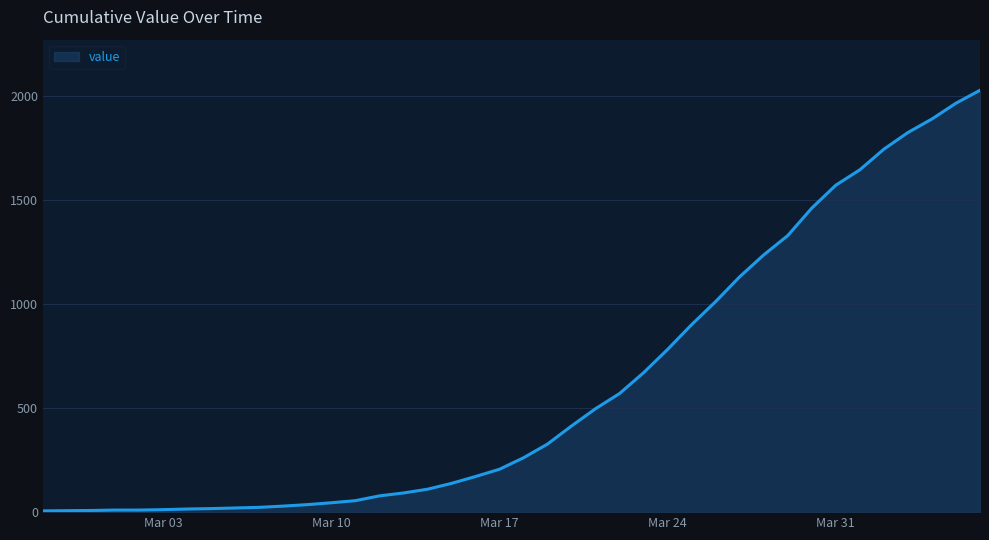

What is the greatest value displayed?

2027